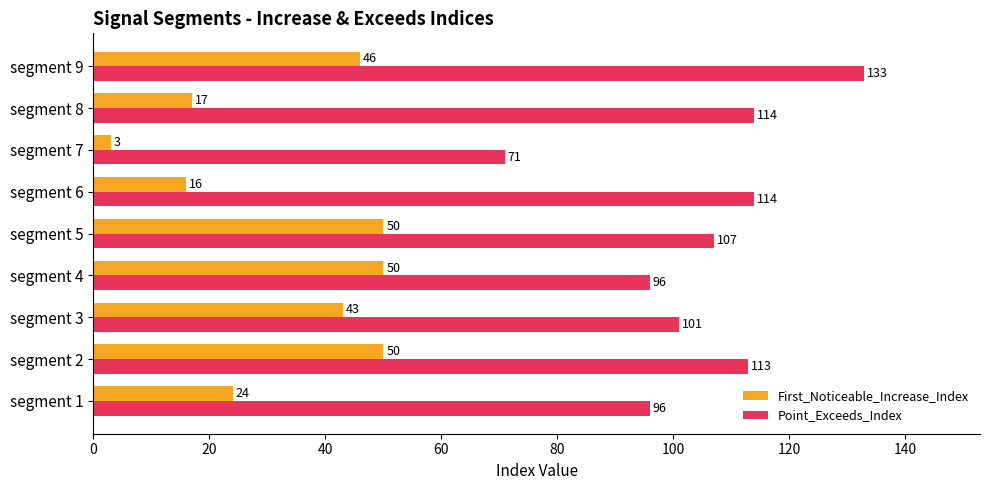

What are all the series names shown in the legend?

First_Noticeable_Increase_Index, Point_Exceeds_Index